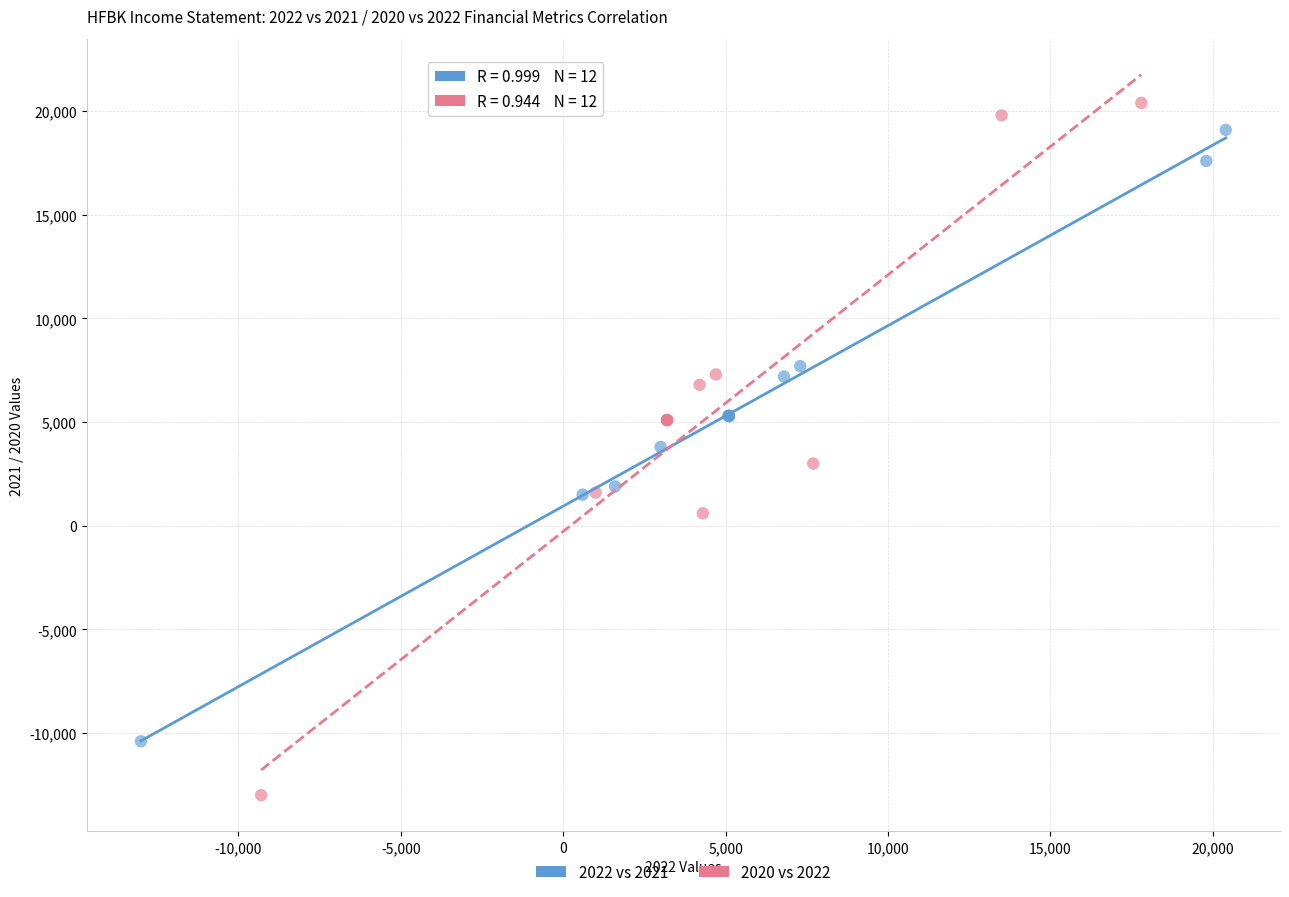

Which series contains the lowest Y value?

2020 vs 2022